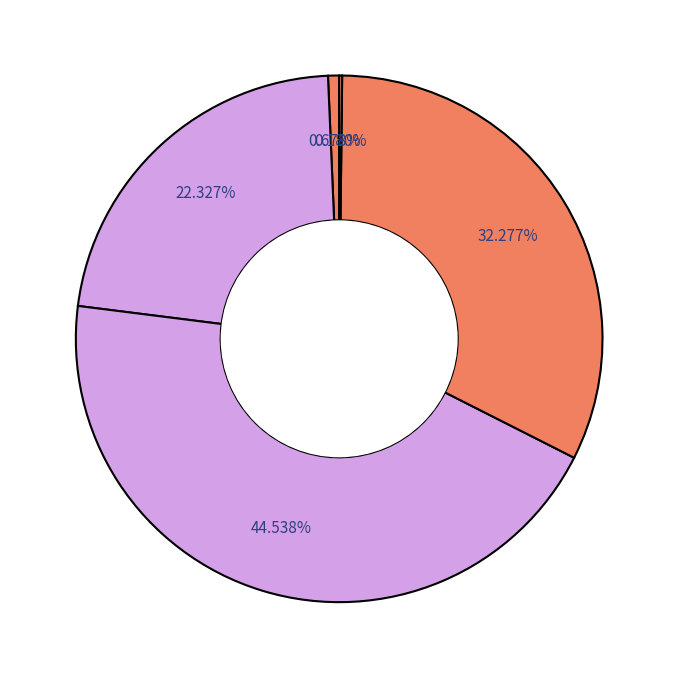

Does any single category account for the majority?

No